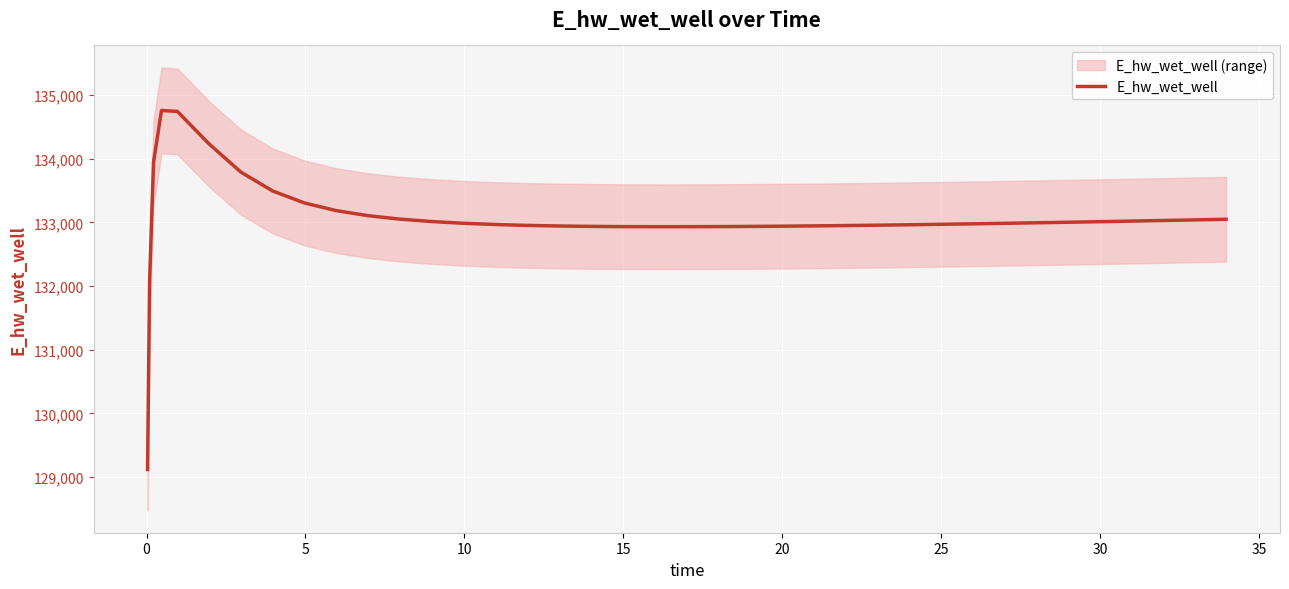

What is the lowest value of the E_hw_wet_well series?

129118.4